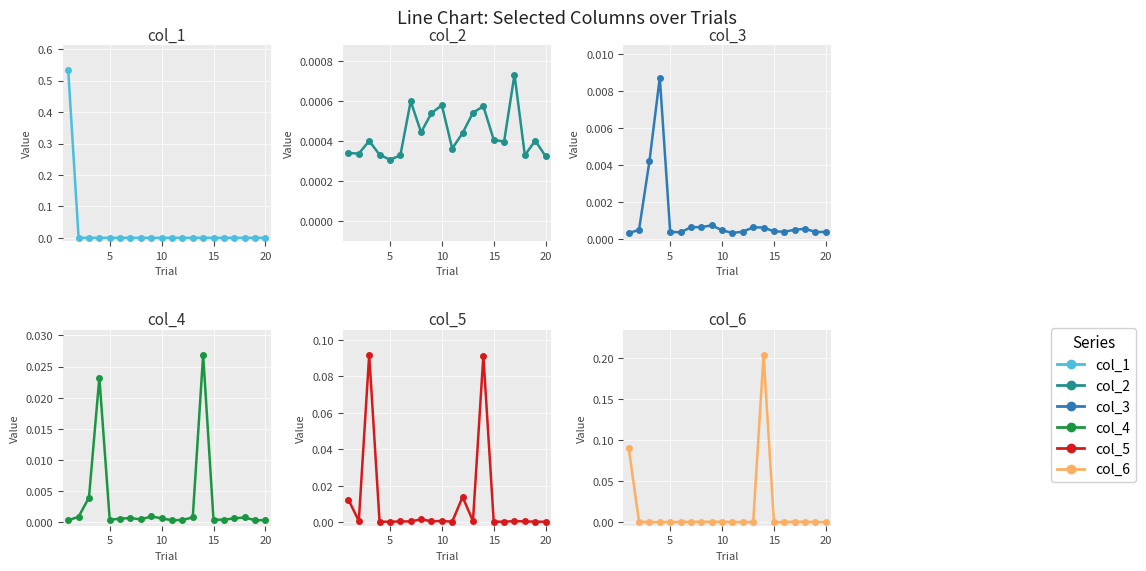

Which series has the largest total across all categories?

col_1